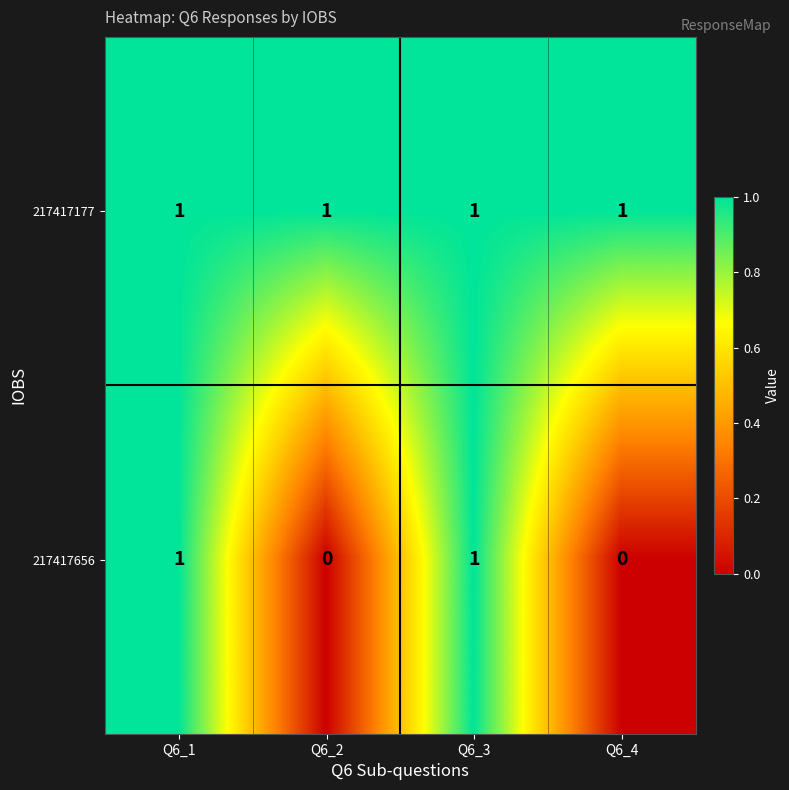

What is the sum of all 217417177 values?

4